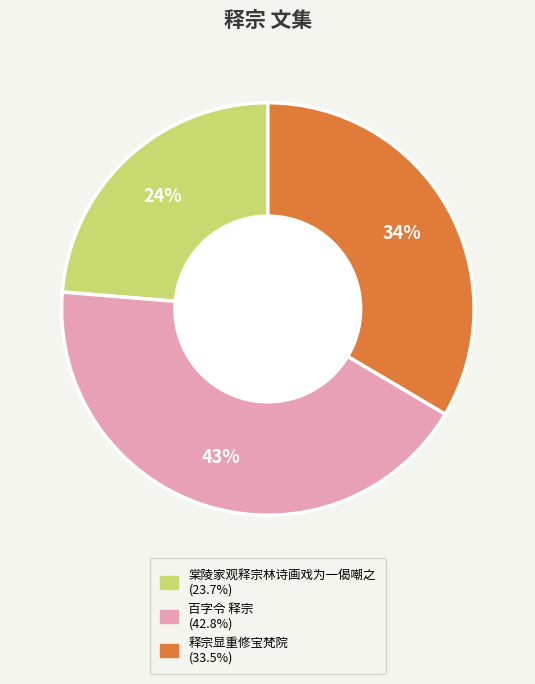

How many slices are in this pie chart?

3